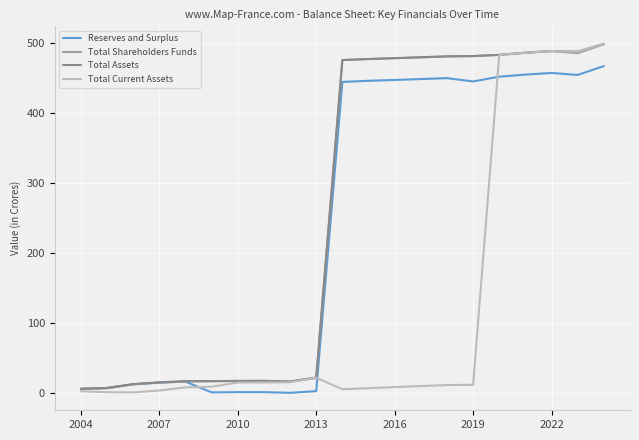

What is the highest value of the Reserves and Surplus series?

467.1